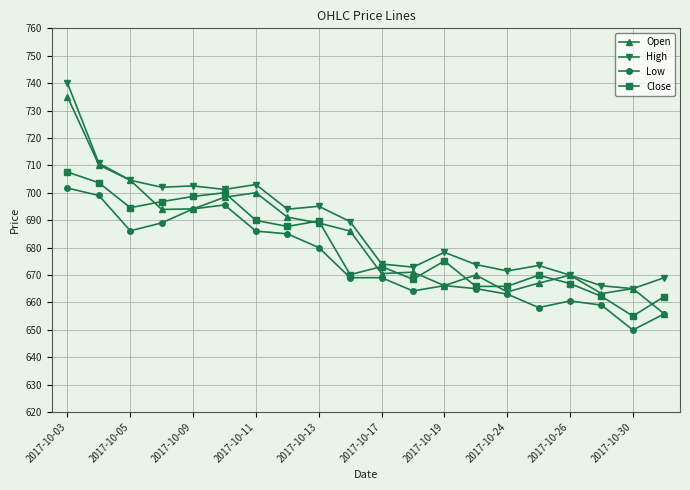

True or false: Open has more than 0 points higher than both neighbors.

True